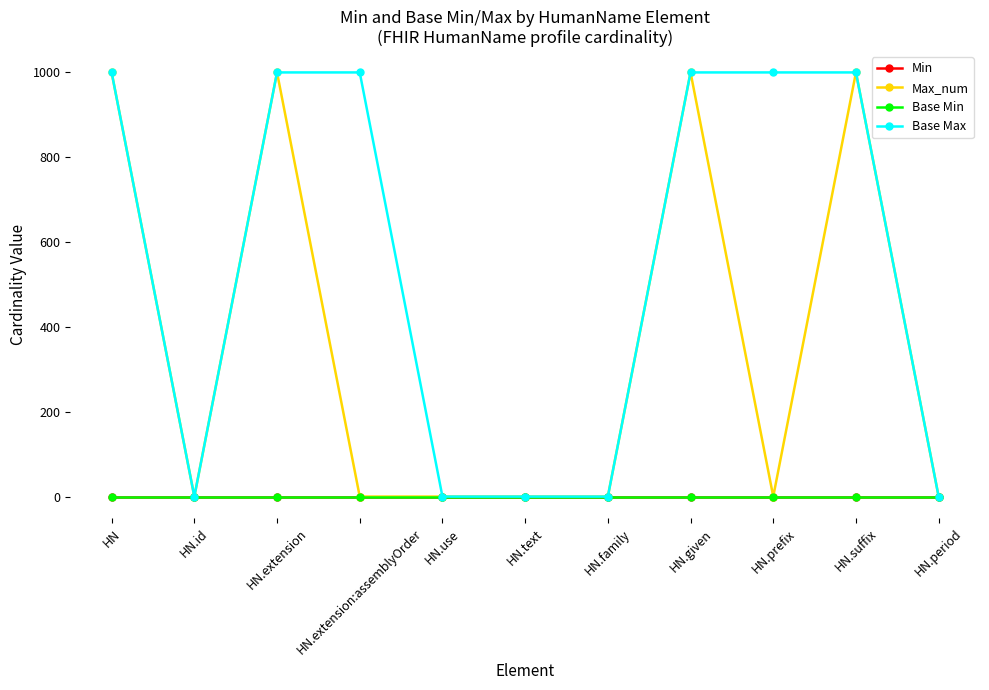

At which label does Max_num reach its minimum?

HN.id